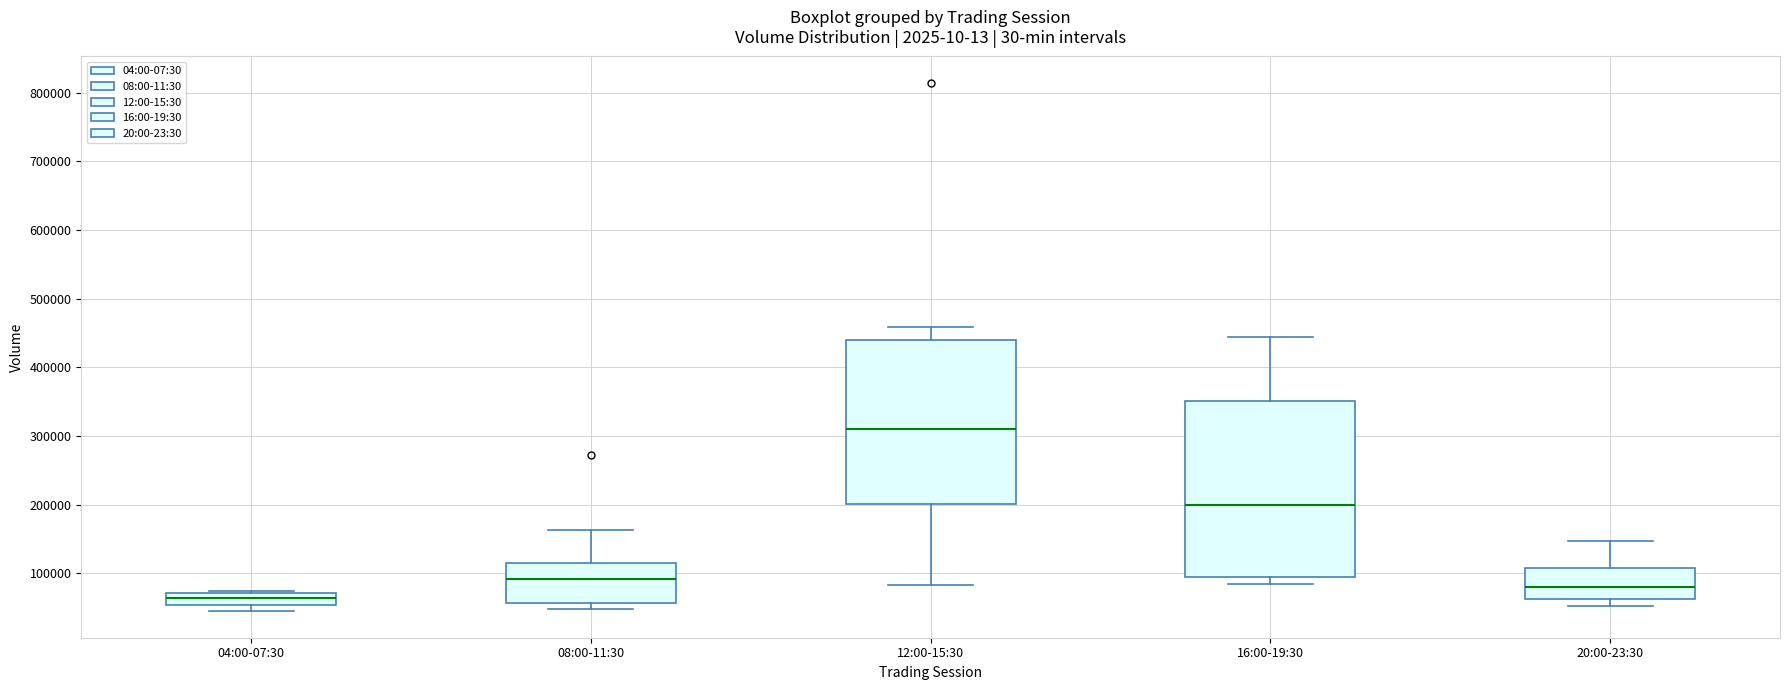

Reading left to right, transcribe this box plot: for each box, give where its median line is, the range the box spans, and where its two whiskers end, as read against the y-axis. The values are not printed on the chart, so give them approximately, as read against the axis.

04:00-07:30: median 60000, box 50000 to 70000, whiskers 40000 to 70000 (just above the box's upper edge)
08:00-11:30: median 90000, box 60000 to 110000, whiskers 50000 to 160000
12:00-15:30: median 310000, box 200000 to 440000, whiskers 80000 to 460000
16:00-19:30: median 200000, box 90000 to 350000, whiskers 80000 to 440000
20:00-23:30: median 80000, box 60000 to 110000, whiskers 50000 to 150000